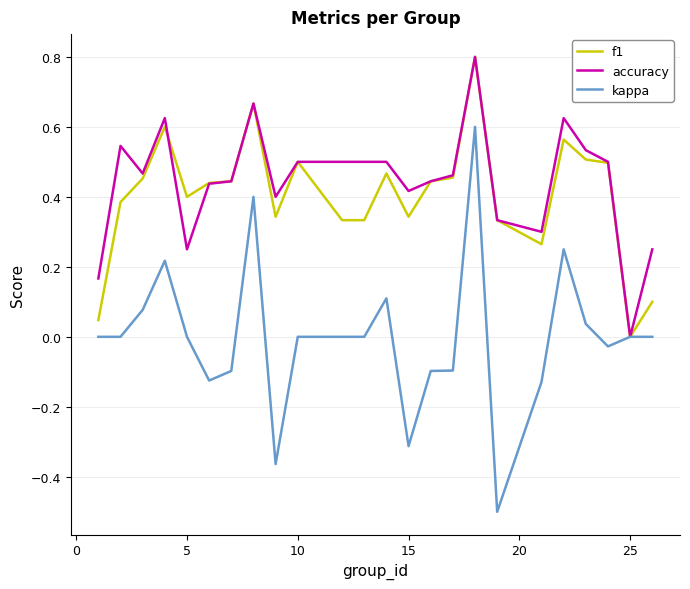

Which series has the widest spread of values?

kappa